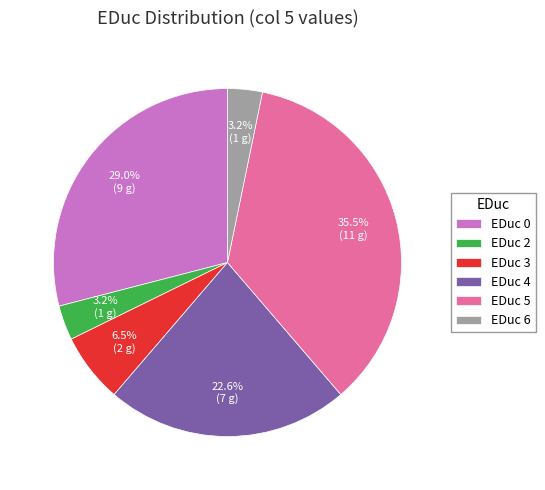

Is EDuc 6 the majority of the pie?

No